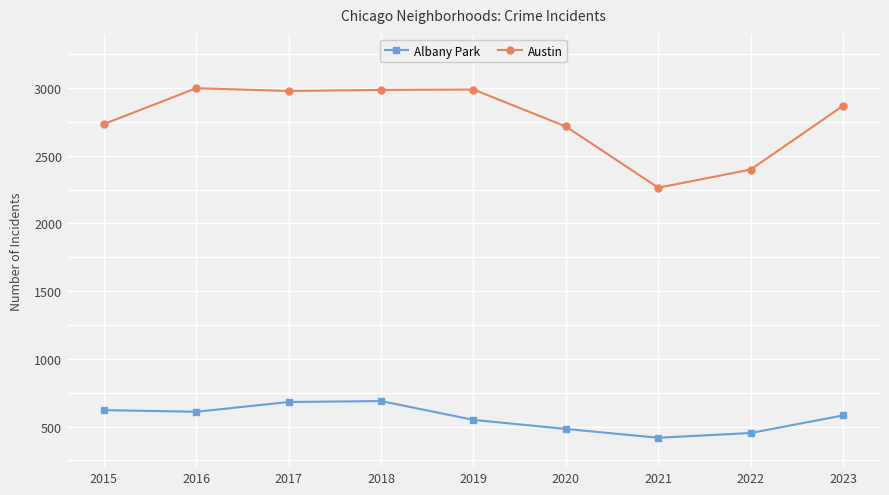

True or false: Albany Park has more than 1 interior local peaks.

False